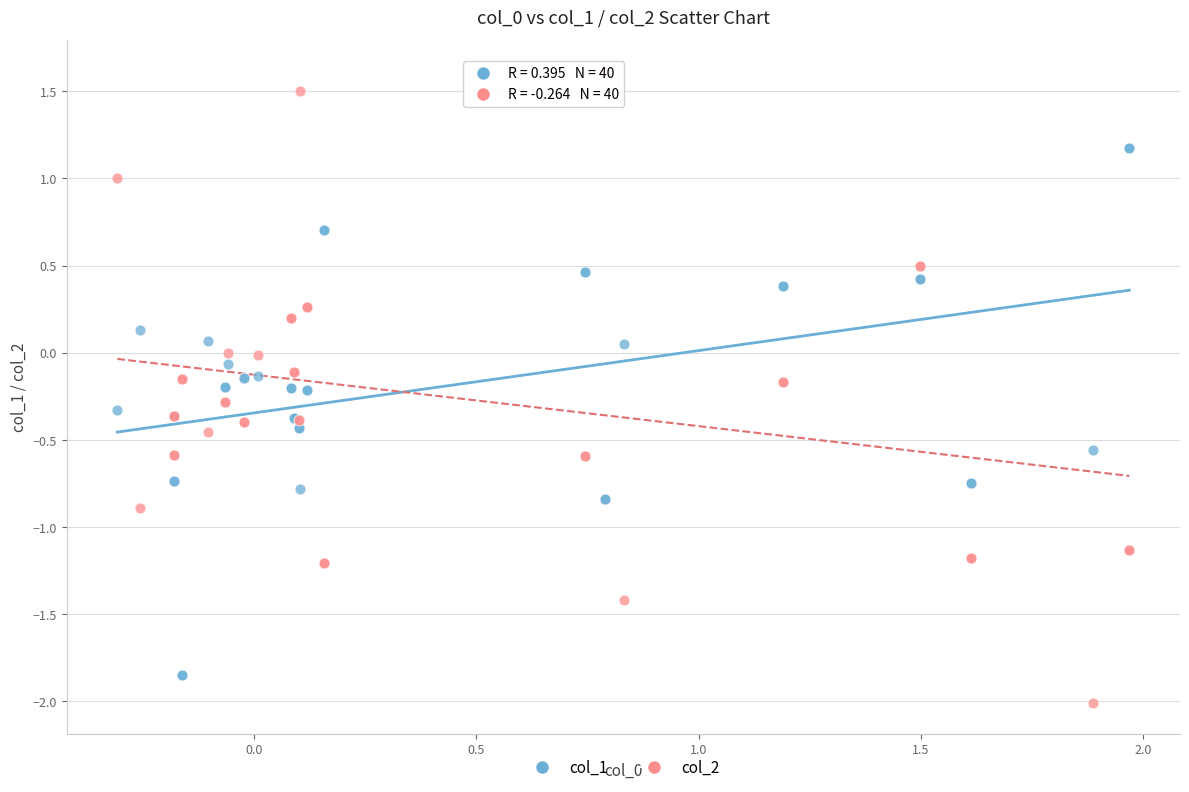

Which series has the largest Y range (max minus min)?

col_2